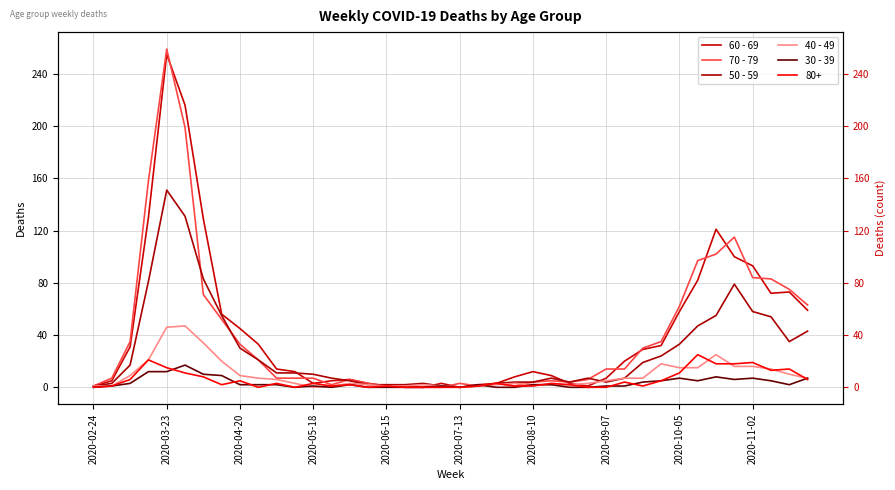

What is the average value of the 60 - 69 series?

43